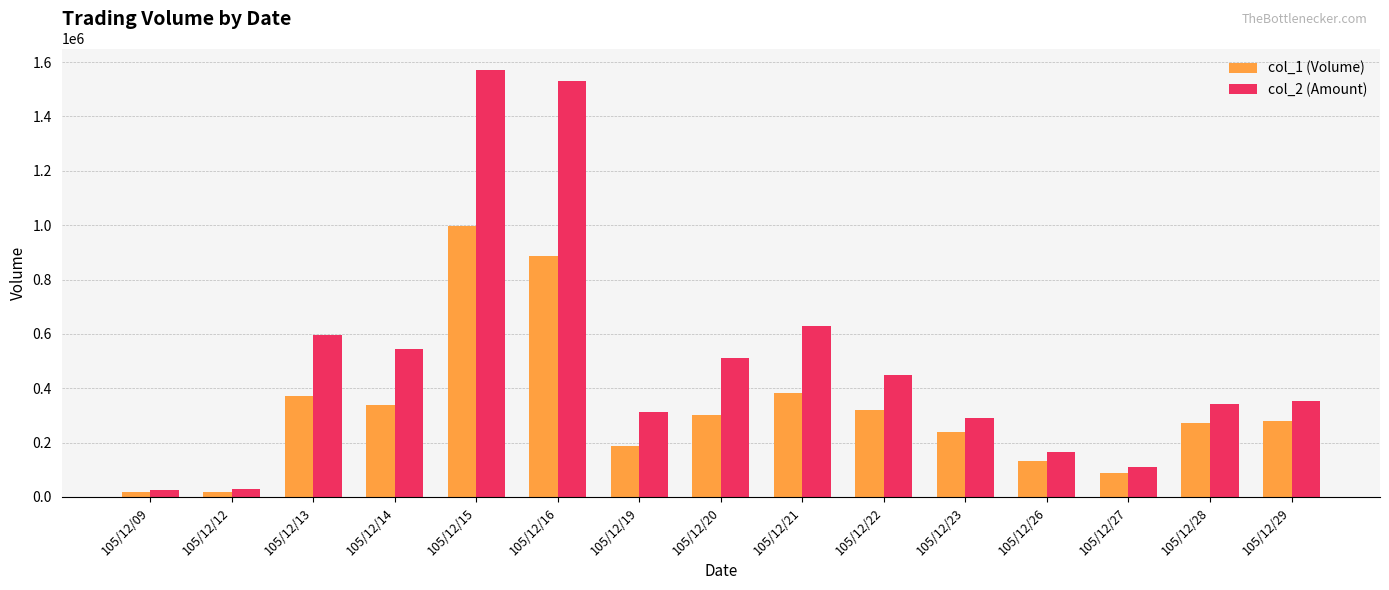

How many bars are there in each group?

2